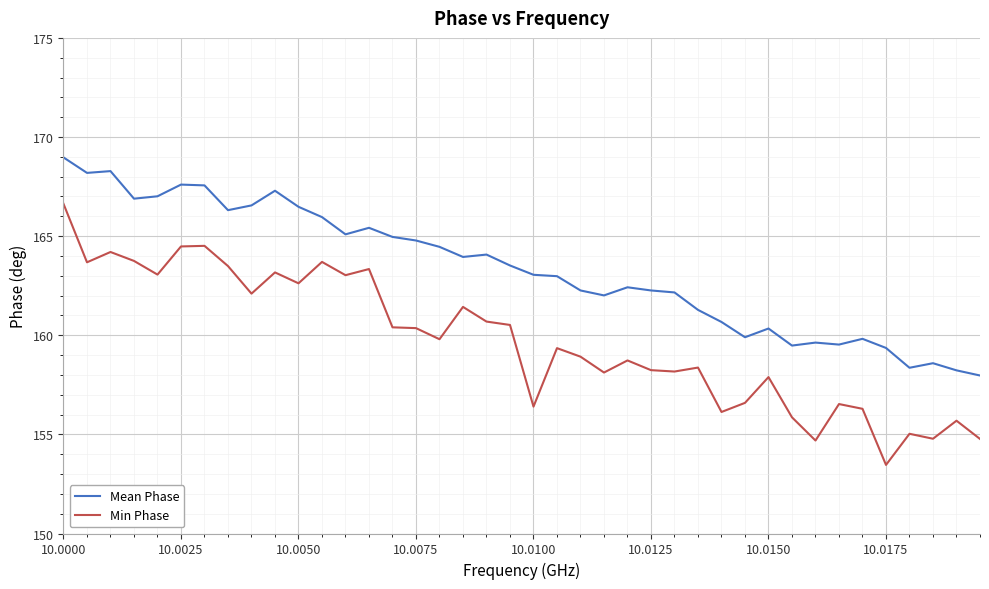

What is the lowest value of the Mean Phase series?

158.0